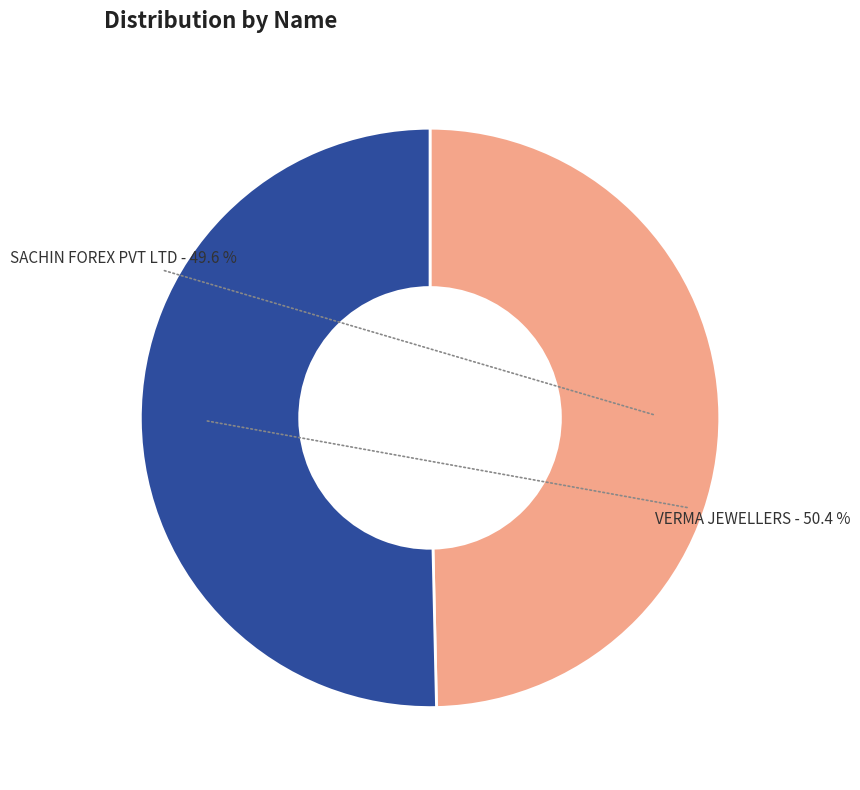

How many slices are in this pie chart?

2